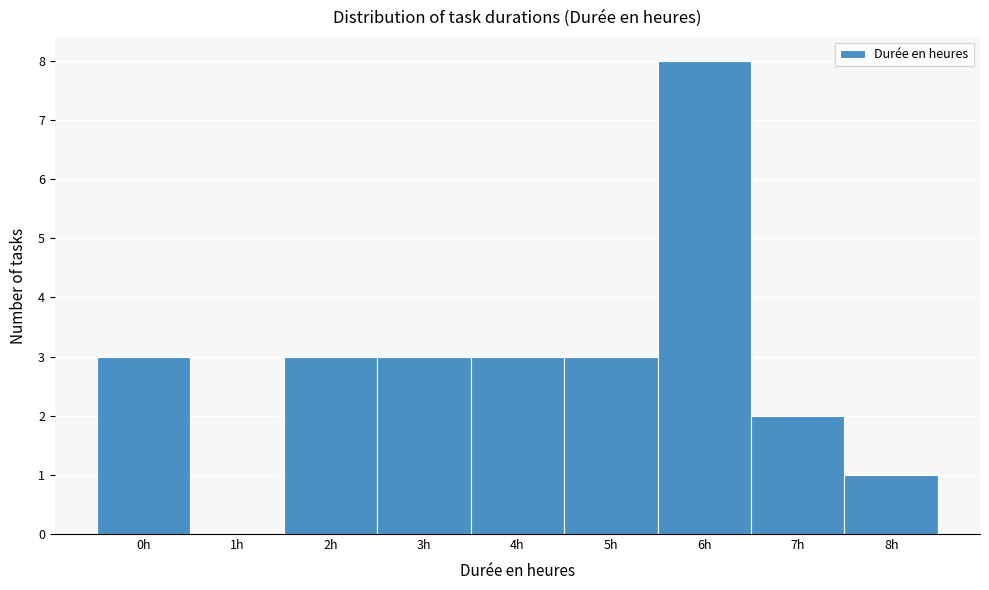

Reading left to right, transcribe all the data shown in this chart.

0h=3	1h=0	2h=3	3h=3	4h=3	5h=3	6h=8	7h=2	8h=1